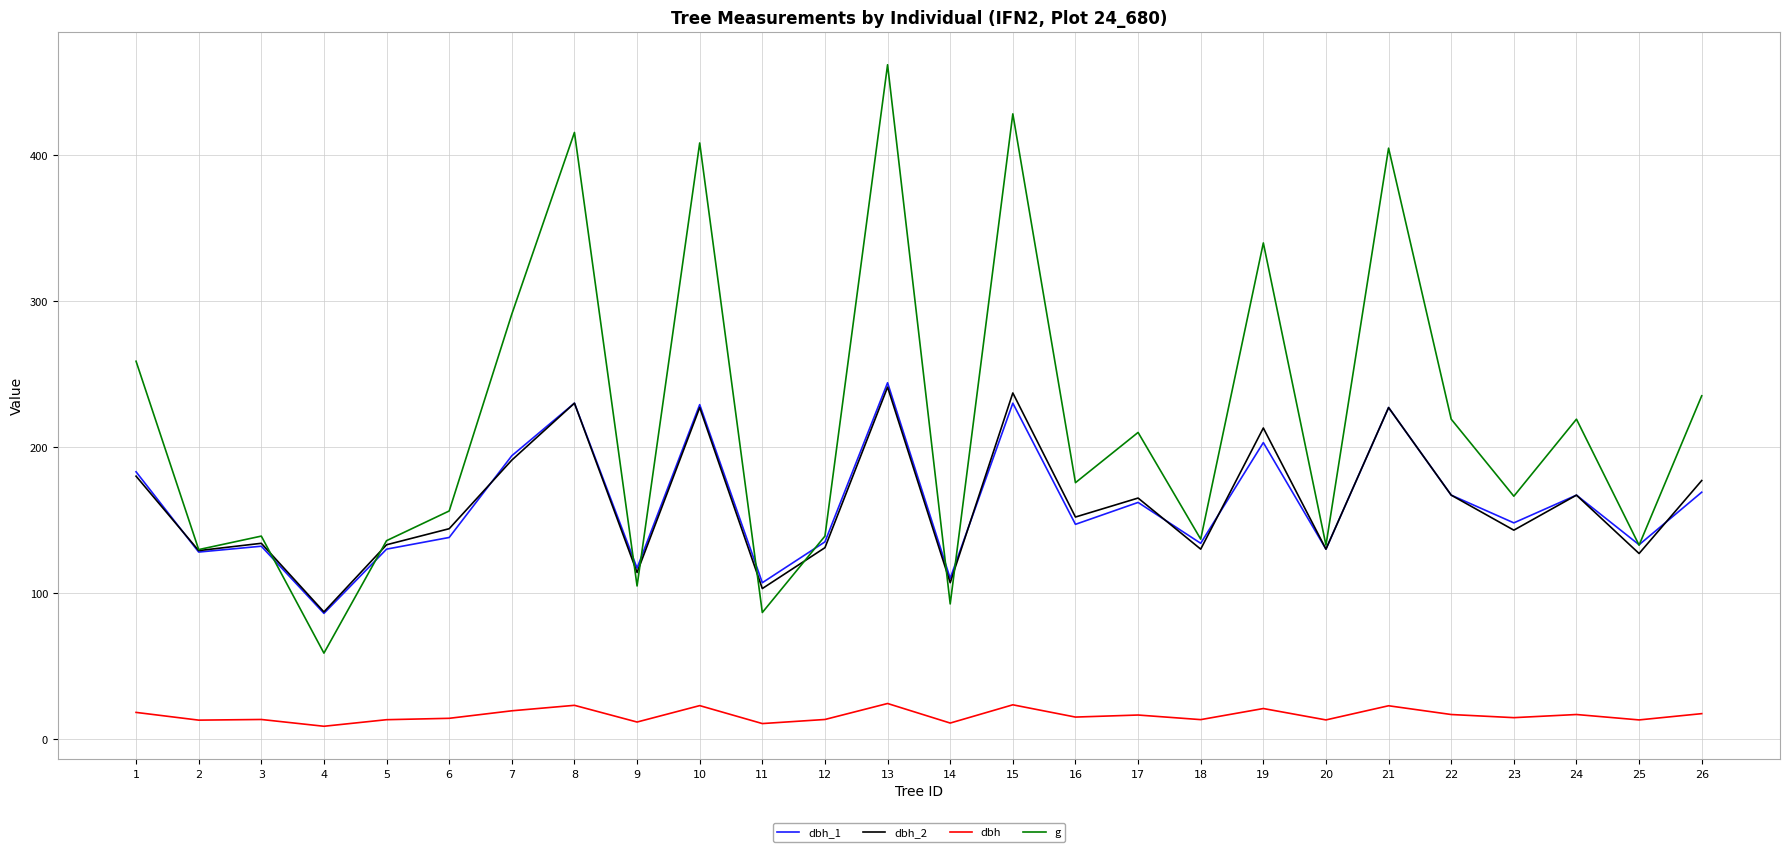

What is the difference between the dbh_1 values at 5 and 13?

114.0